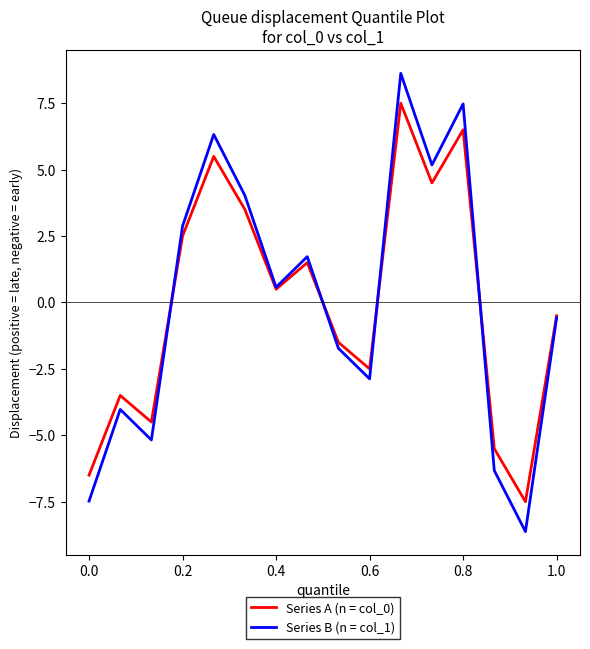

What is the smallest value displayed?

-8.6